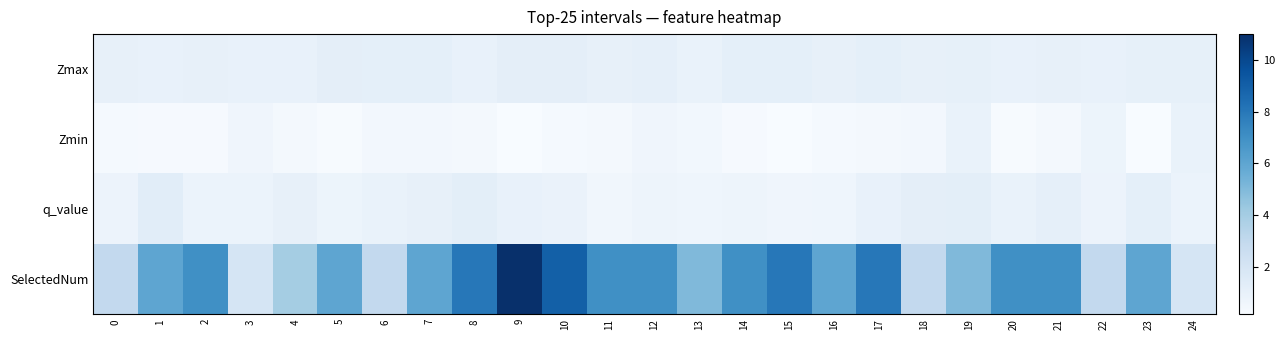

What is the total value across all series at 19?

8.2